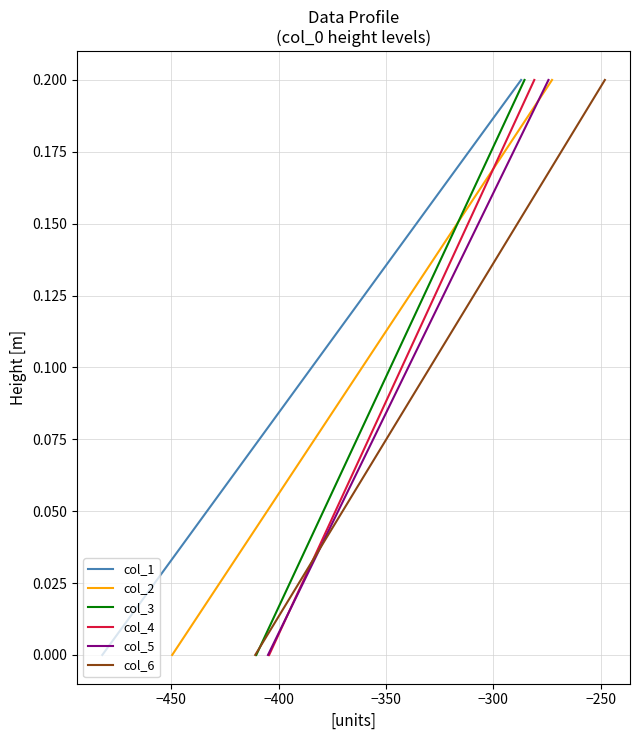

How many data points in col_2 are above 0?

2